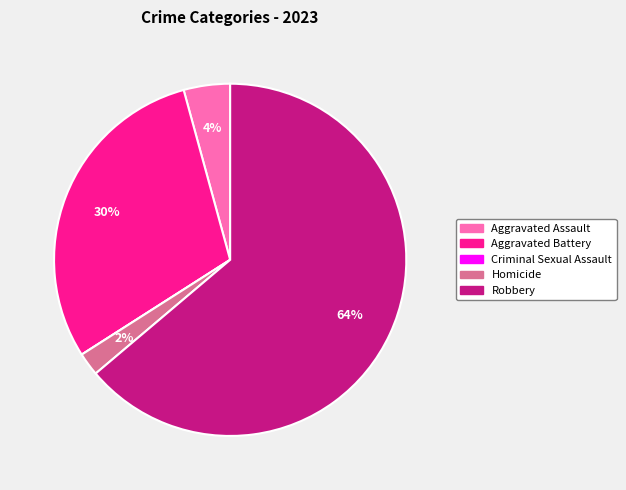

Which has a higher value, Robbery or Homicide?

Robbery